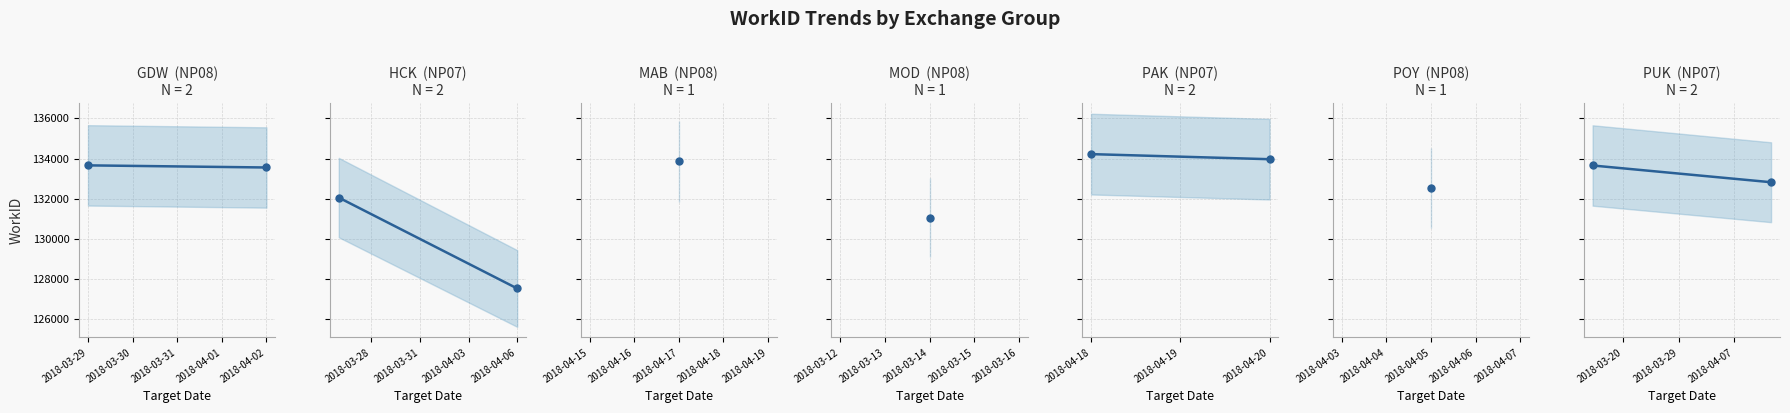

What is the total value across all series at 2018-03-30?

527863